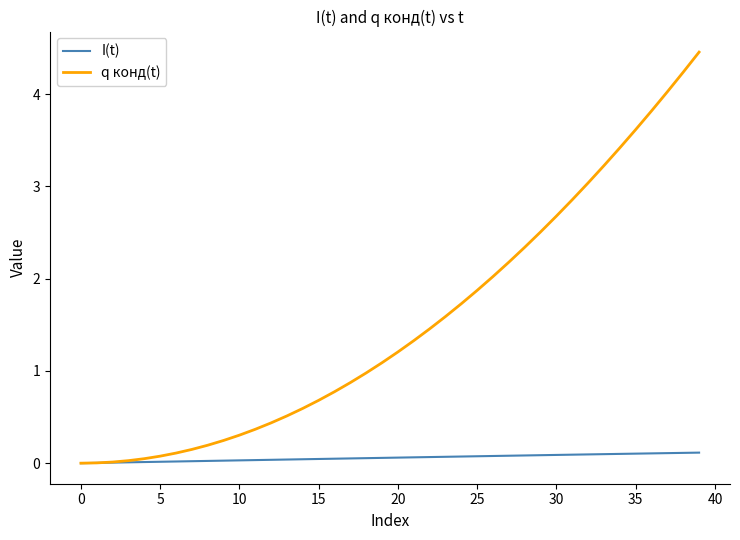

Count the number of categories in the chart.

40